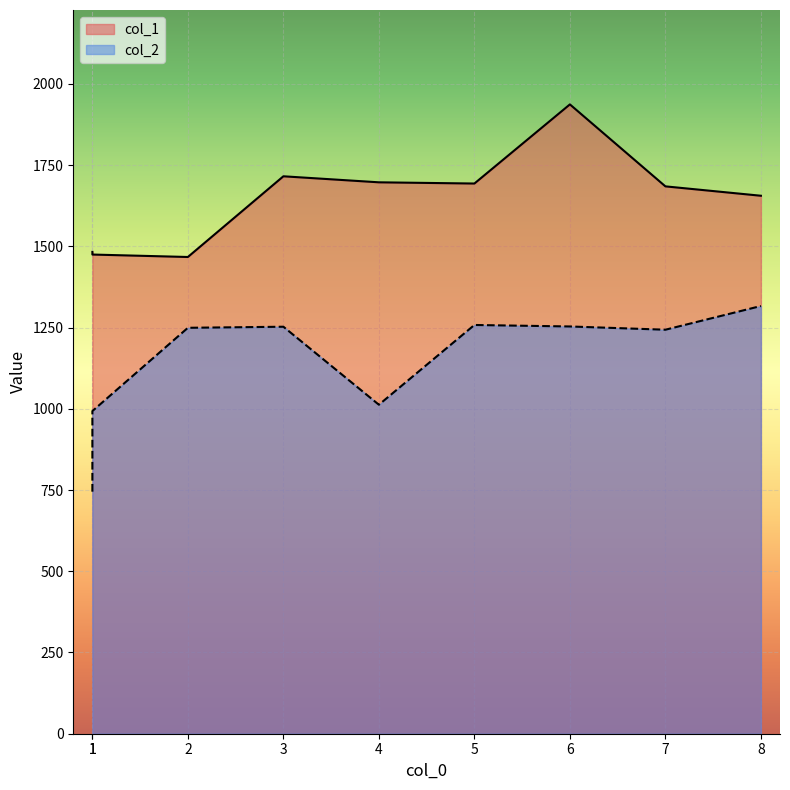

Which has a higher value, 4 or 3?

3